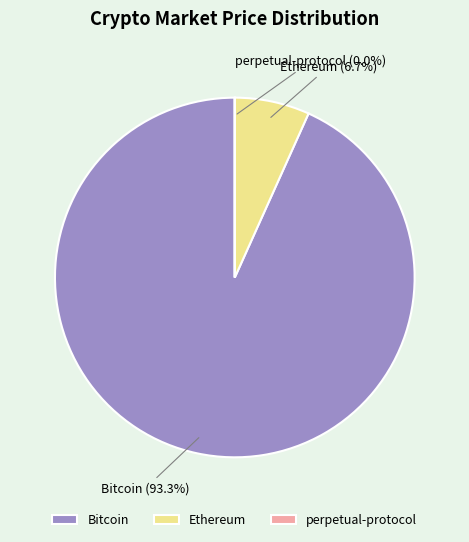

Which category accounts for the majority?

Bitcoin